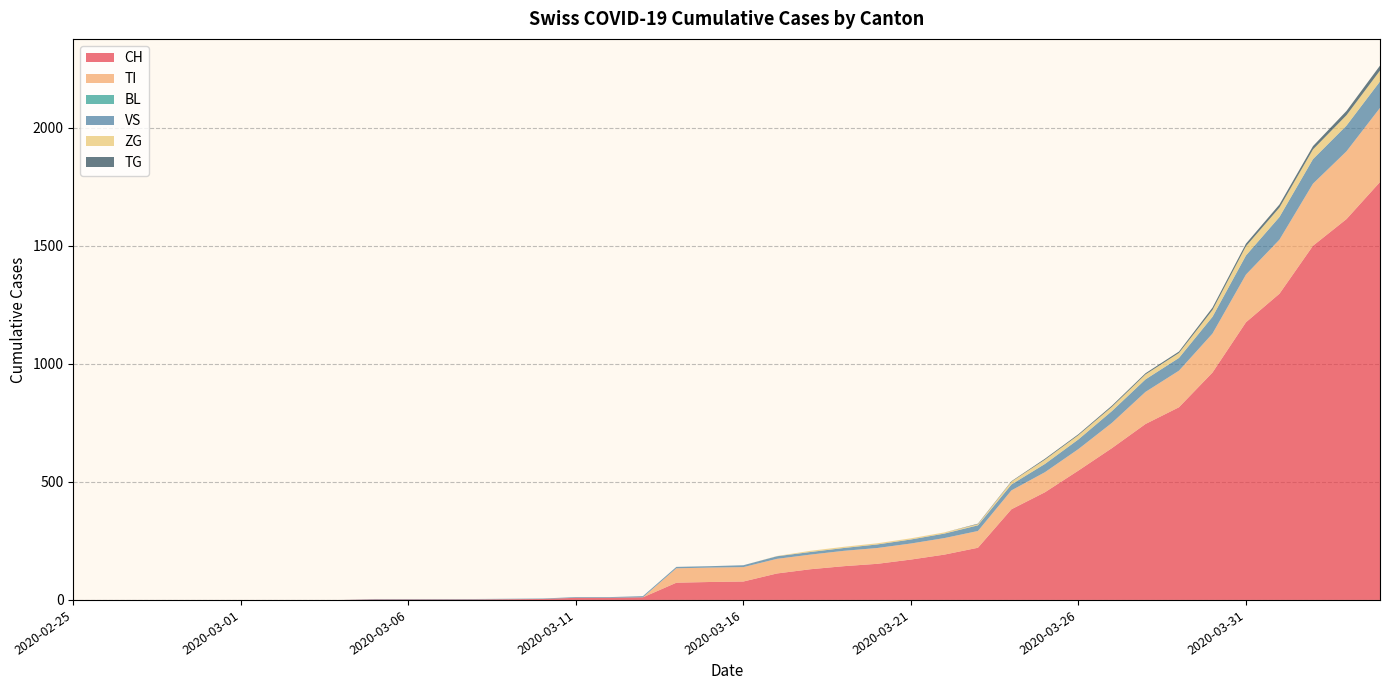

Reading left to right, what are all the values shown in this chart?

CH: 2020-02-25=0	2020-02-26=0	2020-02-27=0	2020-02-28=0	2020-02-29=0	2020-03-01=0	2020-03-02=0	2020-03-03=0	2020-03-04=0	2020-03-05=2	2020-03-06=2	2020-03-07=2	2020-03-08=2	2020-03-09=3	2020-03-10=4	2020-03-11=9	2020-03-12=9	2020-03-13=11	2020-03-14=73	2020-03-15=76	2020-03-16=78	2020-03-17=112	2020-03-18=130	2020-03-19=143	2020-03-20=153	2020-03-21=171	2020-03-22=192	2020-03-23=221	2020-03-24=384	2020-03-25=456	2020-03-26=548	2020-03-27=643	2020-03-28=745	2020-03-29=816	2020-03-30=963	2020-03-31=1176	2020-04-01=1297	2020-04-02=1500	2020-04-03=1613	2020-04-04=1770
TI: 2020-02-25=0	2020-02-26=0	2020-02-27=0	2020-02-28=0	2020-02-29=0	2020-03-01=0	2020-03-02=0	2020-03-03=0	2020-03-04=0	2020-03-05=0	2020-03-06=0	2020-03-07=0	2020-03-08=0	2020-03-09=0	2020-03-10=0	2020-03-11=0	2020-03-12=0	2020-03-13=0	2020-03-14=61	2020-03-15=61	2020-03-16=61	2020-03-17=62	2020-03-18=62	2020-03-19=65	2020-03-20=67	2020-03-21=68	2020-03-22=70	2020-03-23=71	2020-03-24=80	2020-03-25=85	2020-03-26=91	2020-03-27=107	2020-03-28=136	2020-03-29=155	2020-03-30=165	2020-03-31=202	2020-04-01=229	2020-04-02=263	2020-04-03=287	2020-04-04=314
BL: 2020-02-25=0	2020-02-26=0	2020-02-27=0	2020-02-28=0	2020-02-29=0	2020-03-01=0	2020-03-02=0	2020-03-03=0	2020-03-04=0	2020-03-05=0	2020-03-06=0	2020-03-07=0	2020-03-08=0	2020-03-09=0	2020-03-10=0	2020-03-11=0	2020-03-12=0	2020-03-13=0	2020-03-14=0	2020-03-15=0	2020-03-16=0	2020-03-17=0	2020-03-18=0	2020-03-19=0	2020-03-20=0	2020-03-21=0	2020-03-22=0	2020-03-23=0	2020-03-24=0	2020-03-25=0	2020-03-26=0	2020-03-27=0	2020-03-28=0	2020-03-29=0	2020-03-30=0	2020-03-31=0	2020-04-01=0	2020-04-02=0	2020-04-03=0	2020-04-04=0
VS: 2020-02-25=0	2020-02-26=0	2020-02-27=0	2020-02-28=0	2020-02-29=0	2020-03-01=0	2020-03-02=0	2020-03-03=0	2020-03-04=0	2020-03-05=2	2020-03-06=2	2020-03-07=2	2020-03-08=2	2020-03-09=2	2020-03-10=2	2020-03-11=3	2020-03-12=3	2020-03-13=5	2020-03-14=6	2020-03-15=6	2020-03-16=8	2020-03-17=11	2020-03-18=11	2020-03-19=12	2020-03-20=15	2020-03-21=17	2020-03-22=19	2020-03-23=24	2020-03-24=25	2020-03-25=35	2020-03-26=41	2020-03-27=50	2020-03-28=53	2020-03-29=54	2020-03-30=71	2020-03-31=81	2020-04-01=96	2020-04-02=104	2020-04-03=109	2020-04-04=112
ZG: 2020-02-25=0	2020-02-26=0	2020-02-27=0	2020-02-28=0	2020-02-29=0	2020-03-01=0	2020-03-02=0	2020-03-03=0	2020-03-04=0	2020-03-05=0	2020-03-06=0	2020-03-07=0	2020-03-08=0	2020-03-09=0	2020-03-10=0	2020-03-11=0	2020-03-12=0	2020-03-13=0	2020-03-14=0	2020-03-15=0	2020-03-16=0	2020-03-17=1	2020-03-18=5	2020-03-19=5	2020-03-20=5	2020-03-21=5	2020-03-22=5	2020-03-23=5	2020-03-24=12	2020-03-25=18	2020-03-26=18	2020-03-27=18	2020-03-28=21	2020-03-29=21	2020-03-30=29	2020-03-31=39	2020-04-01=40	2020-04-02=41	2020-04-03=44	2020-04-04=46
TG: 2020-02-25=0	2020-02-26=0	2020-02-27=0	2020-02-28=0	2020-02-29=0	2020-03-01=0	2020-03-02=0	2020-03-03=0	2020-03-04=0	2020-03-05=0	2020-03-06=0	2020-03-07=0	2020-03-08=0	2020-03-09=0	2020-03-10=0	2020-03-11=0	2020-03-12=0	2020-03-13=0	2020-03-14=0	2020-03-15=0	2020-03-16=0	2020-03-17=0	2020-03-18=0	2020-03-19=0	2020-03-20=0	2020-03-21=0	2020-03-22=0	2020-03-23=2	2020-03-24=2	2020-03-25=4	2020-03-26=4	2020-03-27=5	2020-03-28=5	2020-03-29=6	2020-03-30=10	2020-03-31=11	2020-04-01=13	2020-04-02=14	2020-04-03=18	2020-04-04=21